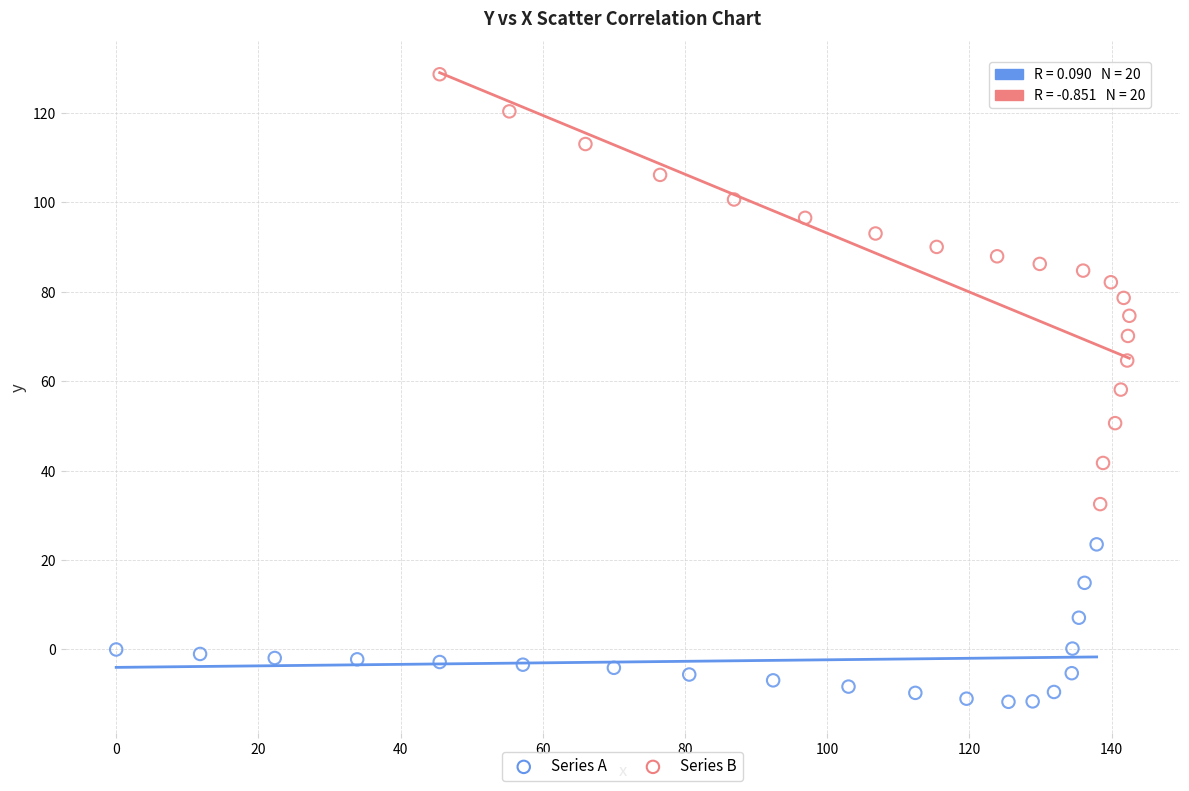

Which series has the widest spread of Y values?

Series B